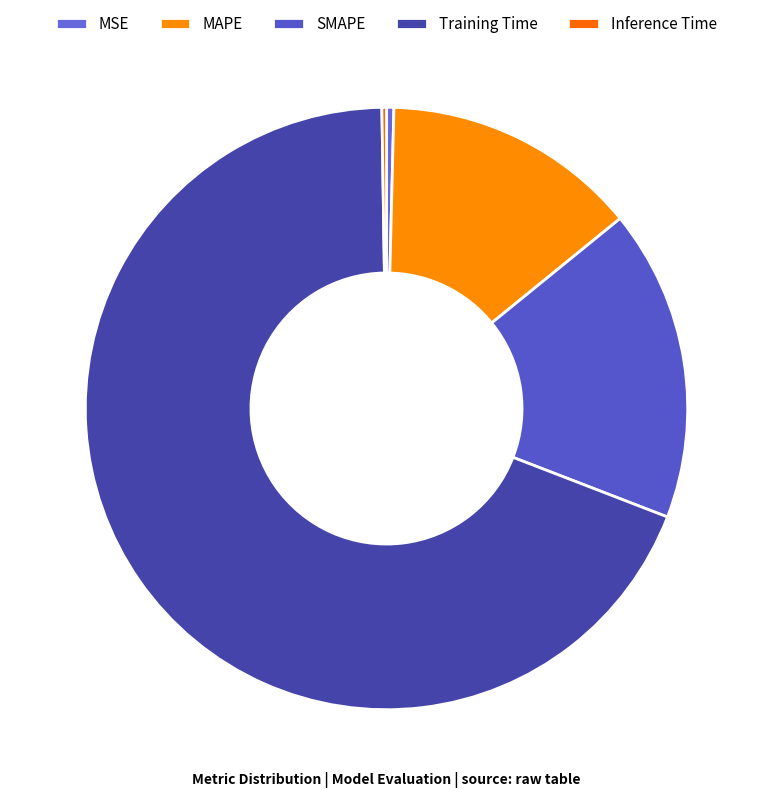

True or false: MSE accounts for 11% of the total.

False